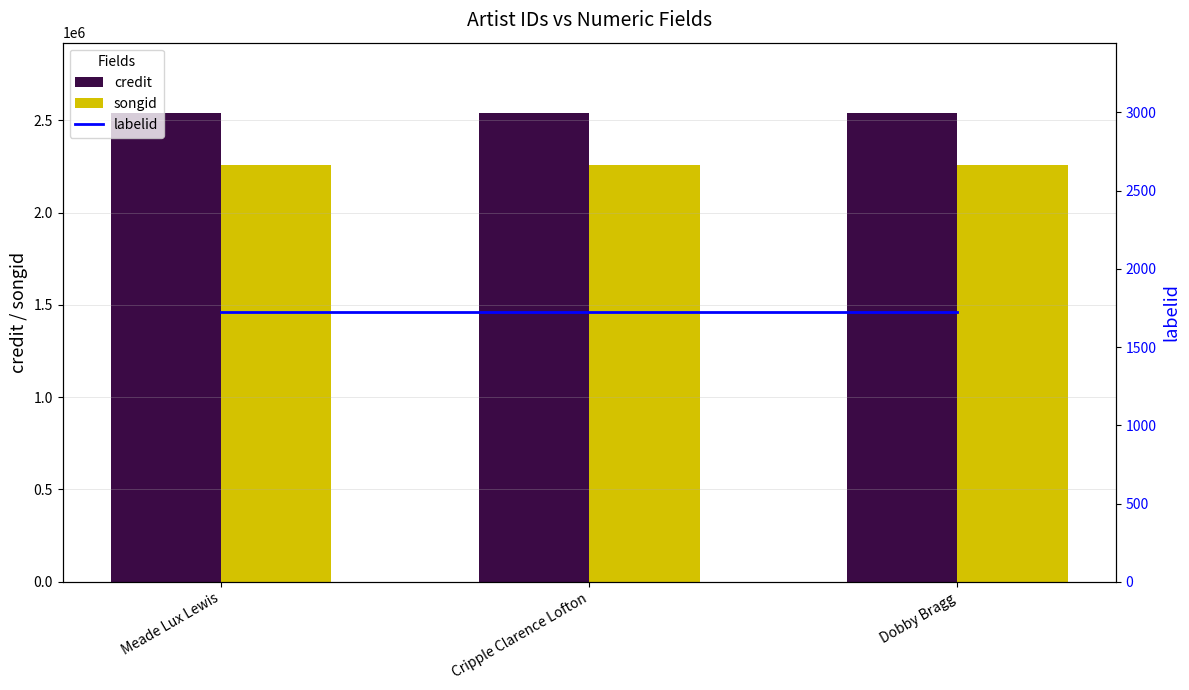

Where is labelid nearest to the value 1723?

Meade Lux Lewis